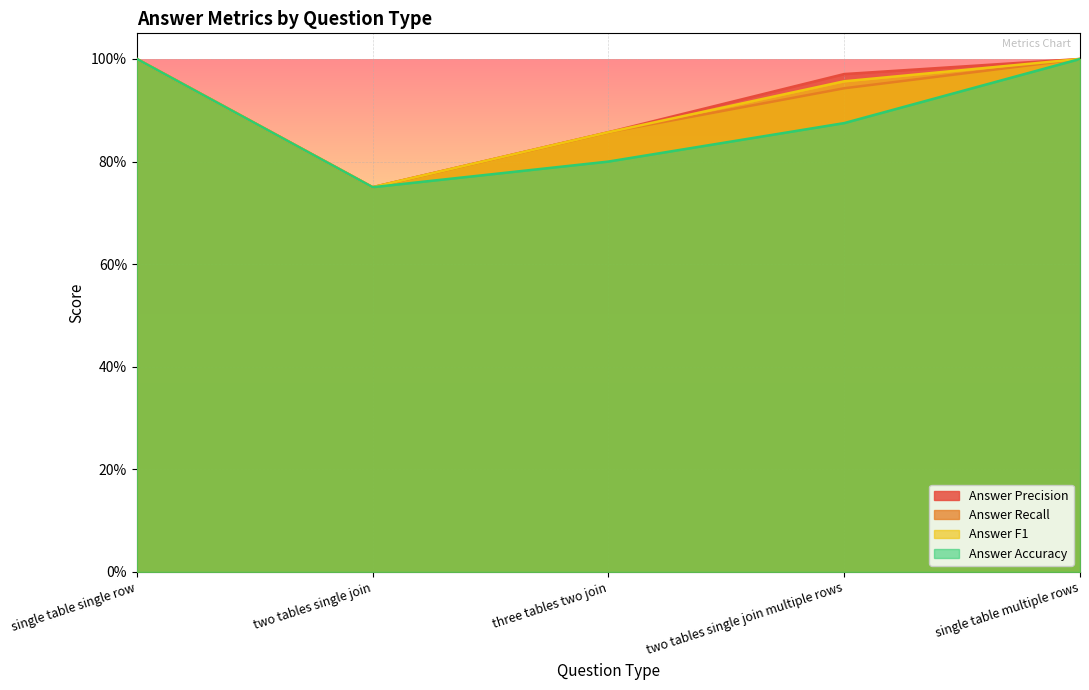

What is the label of the 2nd point from the right?

two tables single join multiple rows